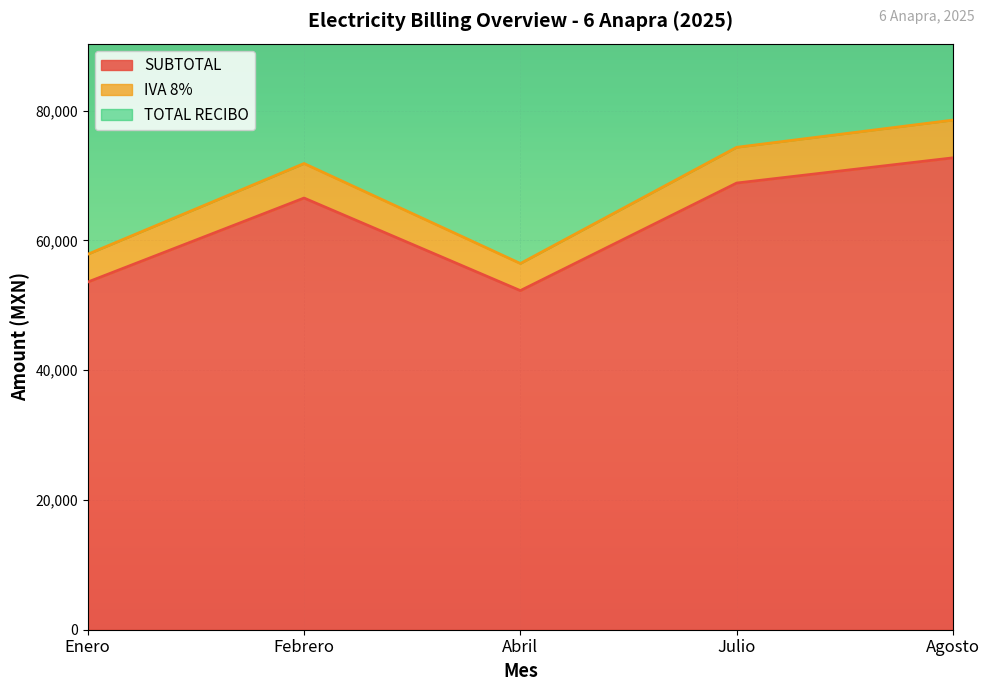

Where is SUBTOTAL nearest to the value 62506?

Febrero